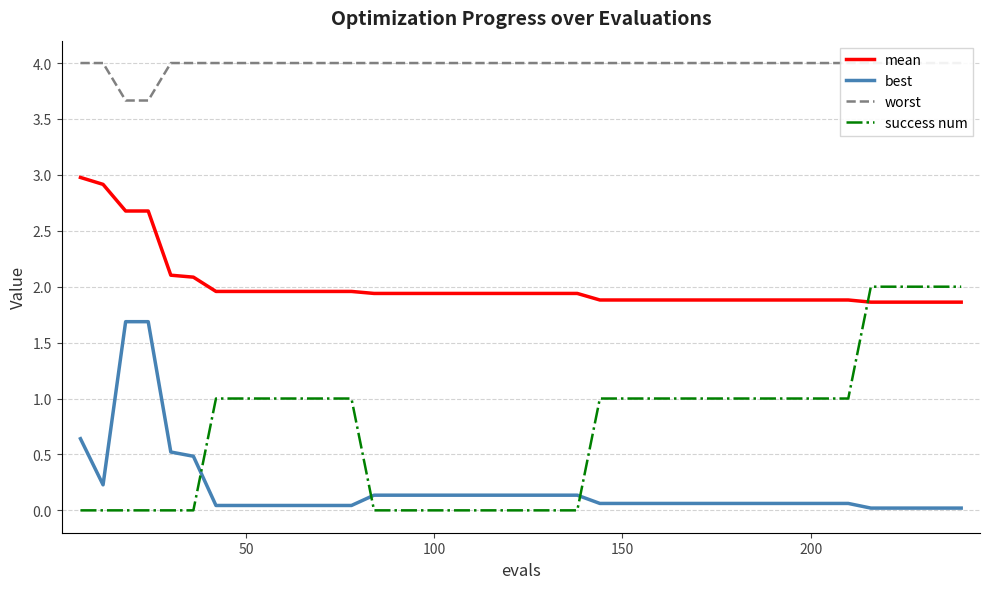

How many data points does each series have?

40